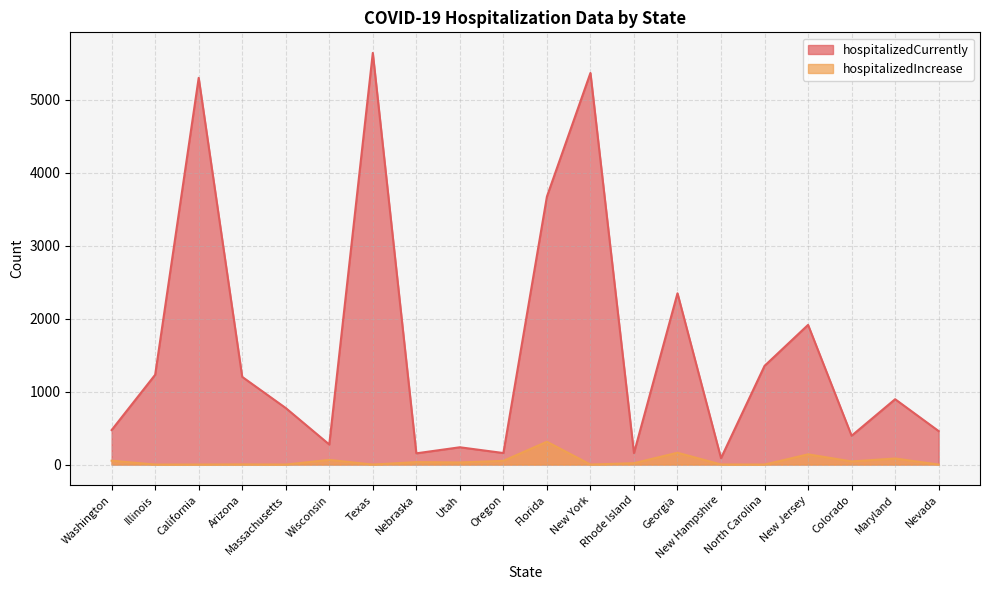

At which label does hospitalizedCurrently reach its peak?

Texas